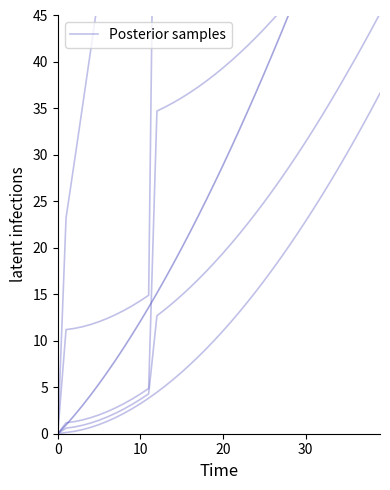

What is the difference between the maximum and minimum values?

36.6